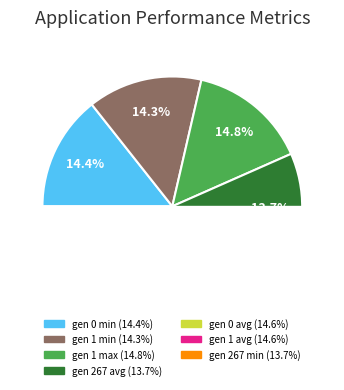

How many slices are in this pie chart?

7